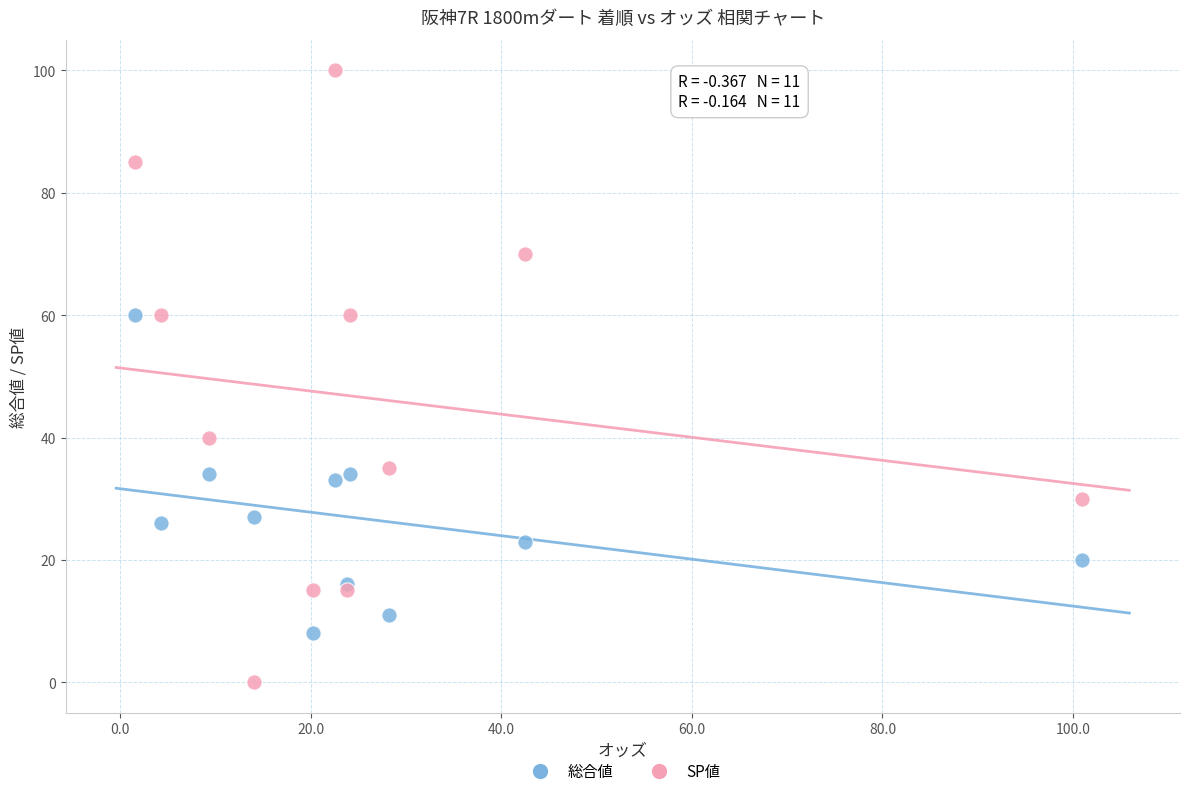

Which series reaches the minimum Y coordinate?

SP値